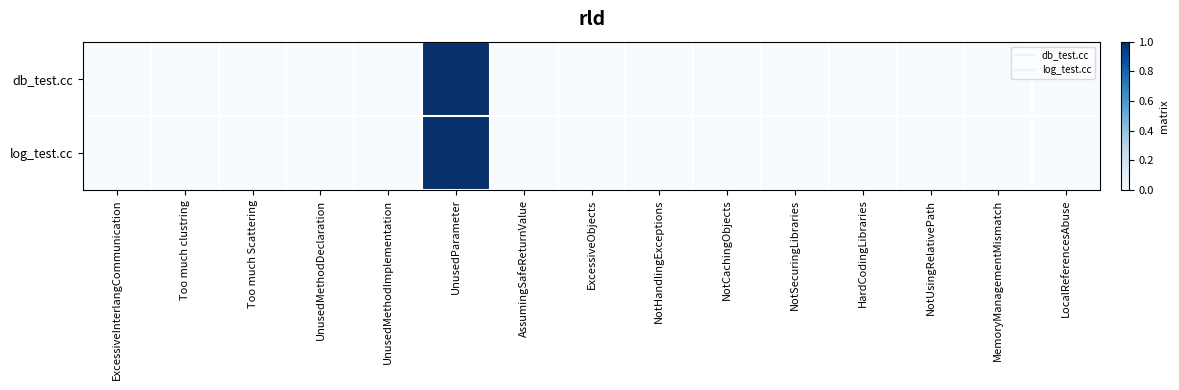

Reading left to right, extract all data points from this chart.

db_test.cc: ExcessiveInterlangCommunication=0	Too much clustring=0	Too much Scattering=0	UnusedMethodDeclaration=0	UnusedMethodImplementation=0	UnusedParameter=1	AssumingSafeReturnValue=0	ExcessiveObjects=0	NotHandlingExceptions=0	NotCachingObjects=0	NotSecuringLibraries=0	HardCodingLibraries=0	NotUsingRelativePath=0	MemoryManagementMismatch=0	LocalReferencesAbuse=0
log_test.cc: ExcessiveInterlangCommunication=0	Too much clustring=0	Too much Scattering=0	UnusedMethodDeclaration=0	UnusedMethodImplementation=0	UnusedParameter=1	AssumingSafeReturnValue=0	ExcessiveObjects=0	NotHandlingExceptions=0	NotCachingObjects=0	NotSecuringLibraries=0	HardCodingLibraries=0	NotUsingRelativePath=0	MemoryManagementMismatch=0	LocalReferencesAbuse=0